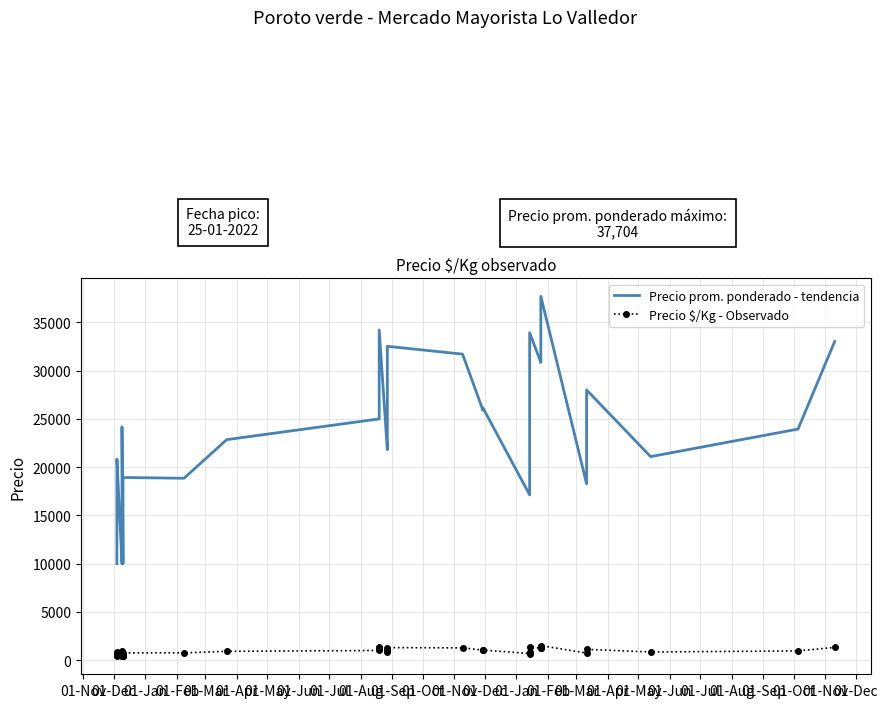

Which series has the largest total across all categories?

Precio prom. ponderado - tendencia